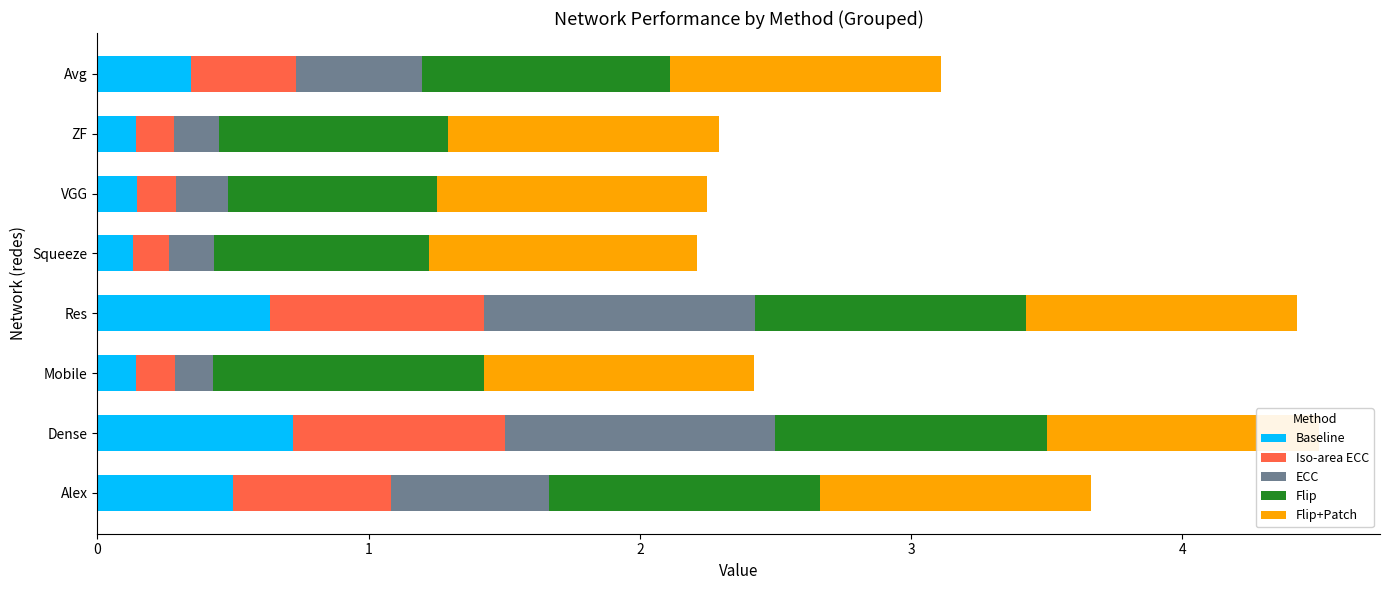

Which series has the largest total across all categories?

Flip+Patch